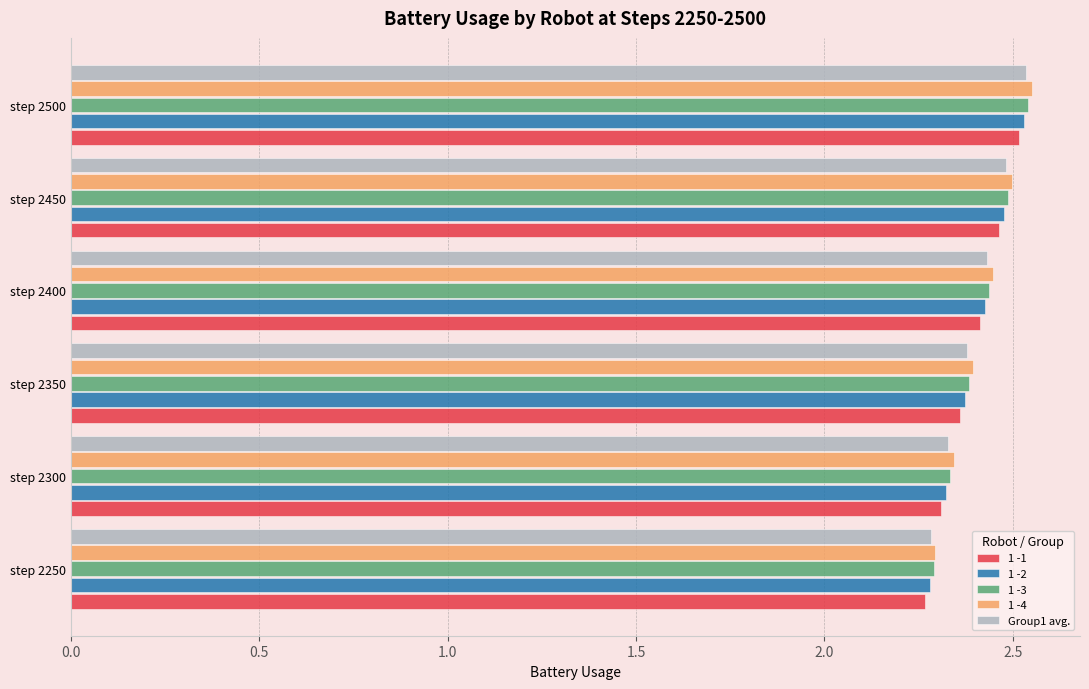

What is the total value across all series at step 2350?

11.9